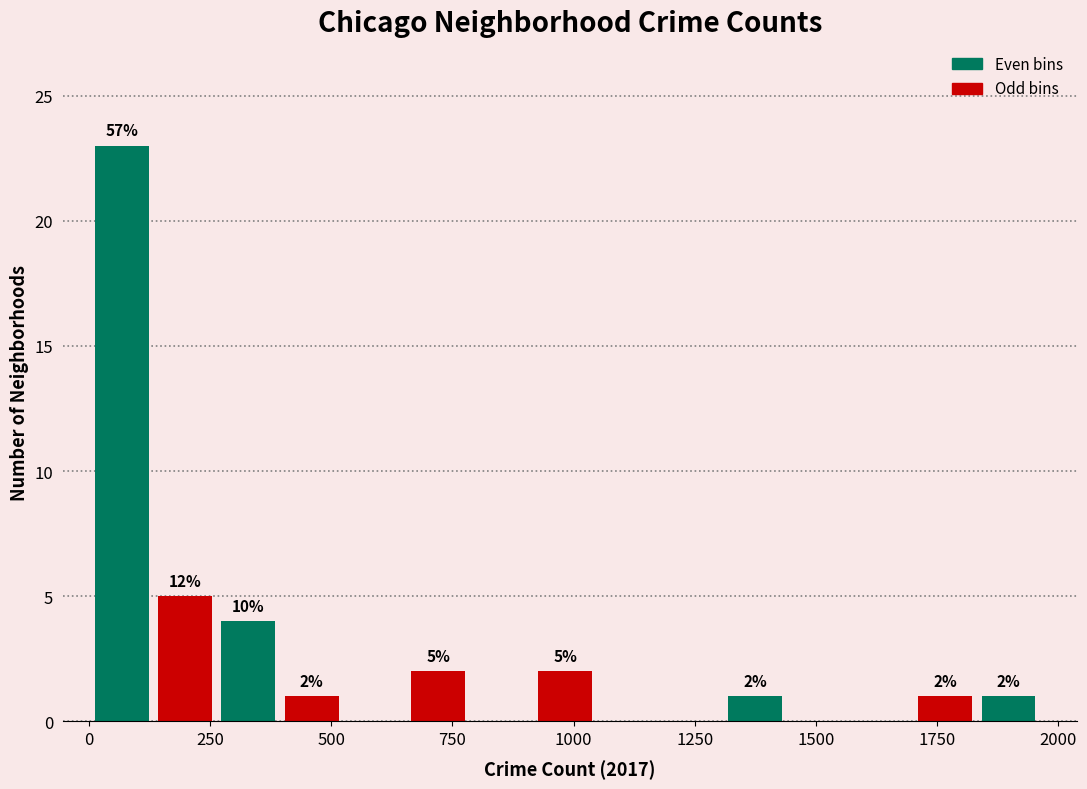

Read against the x-axis, roughly where is the centre of the tallest bar?

50